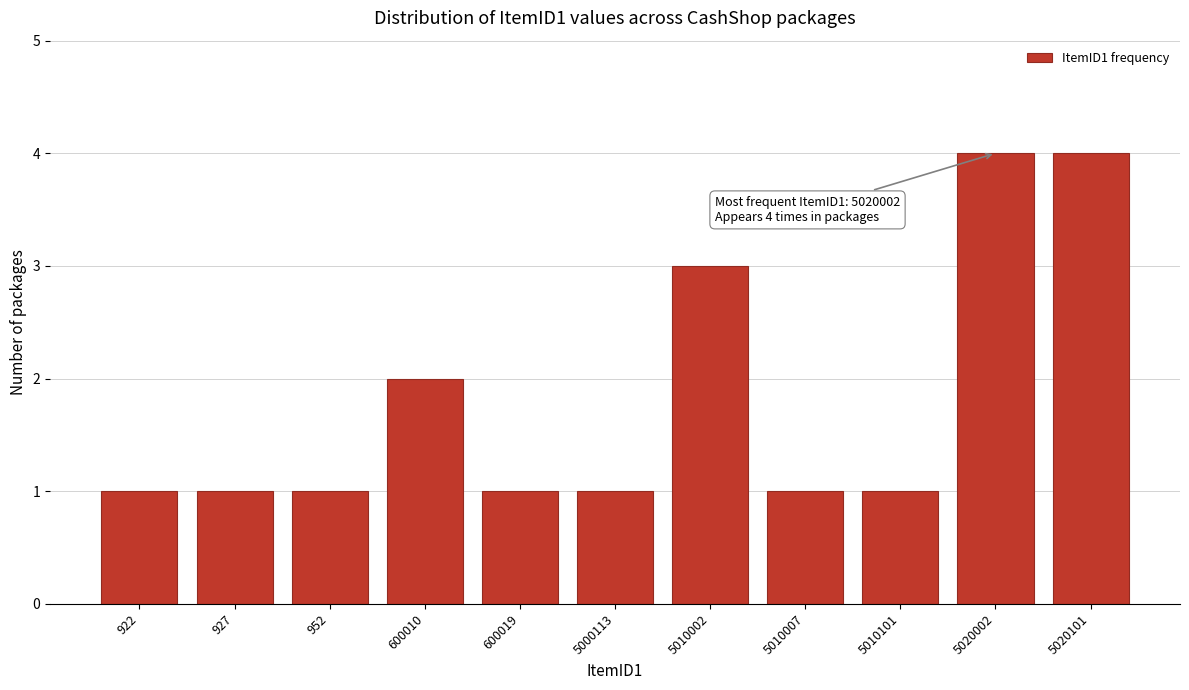

Reading right to left, extract all data points from this chart.

4	4	1	1	3	1	1	2	1	1	1